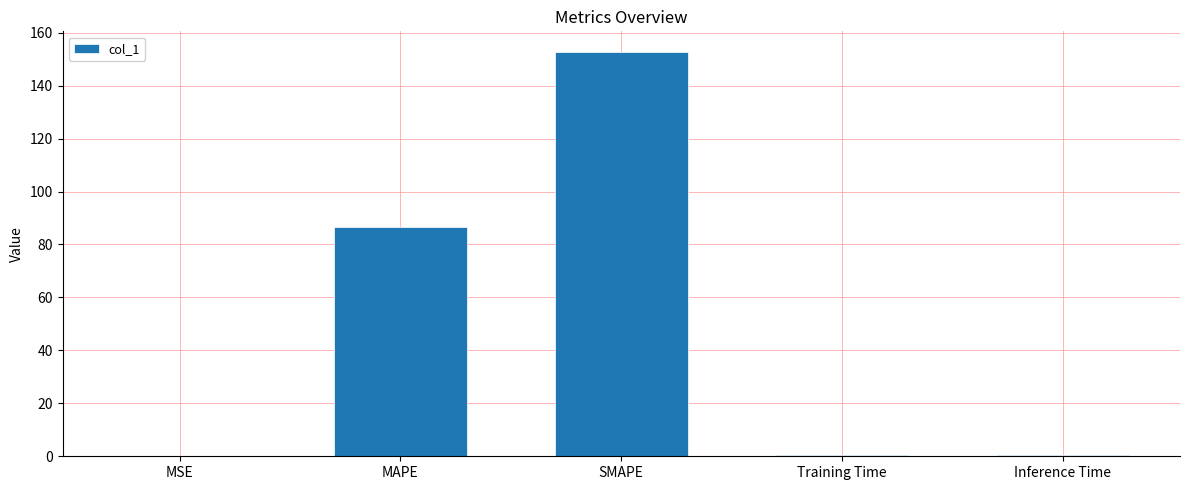

Are the bars grouped side by side (vs. stacked)?

No